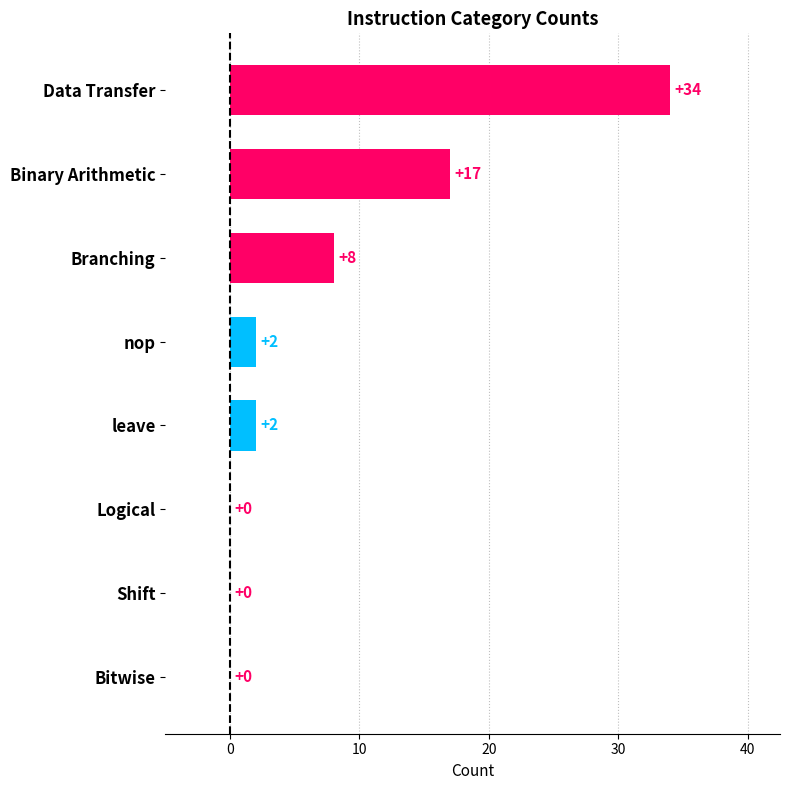

Which label corresponds to the largest value in the chart?

Data Transfer